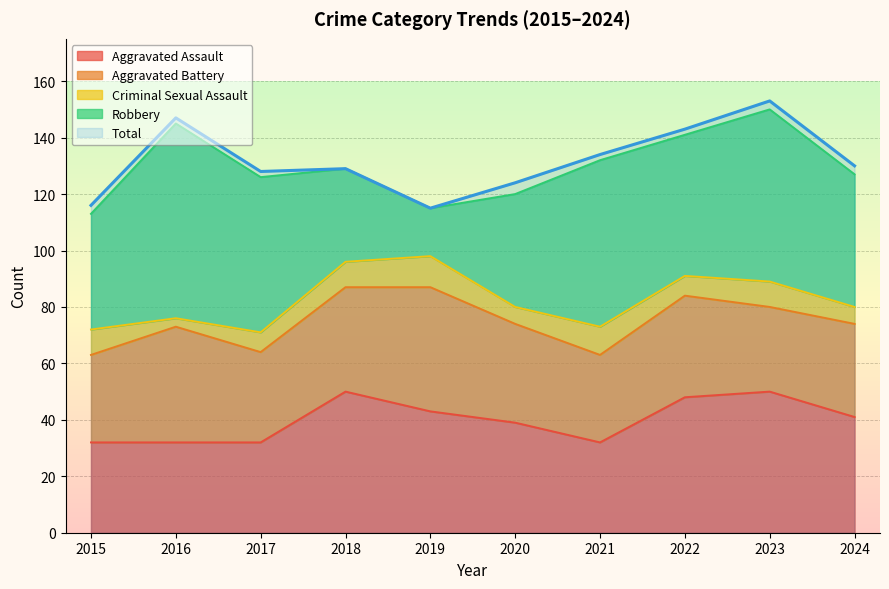

True or false: Total has more than 0 interior local peaks.

True